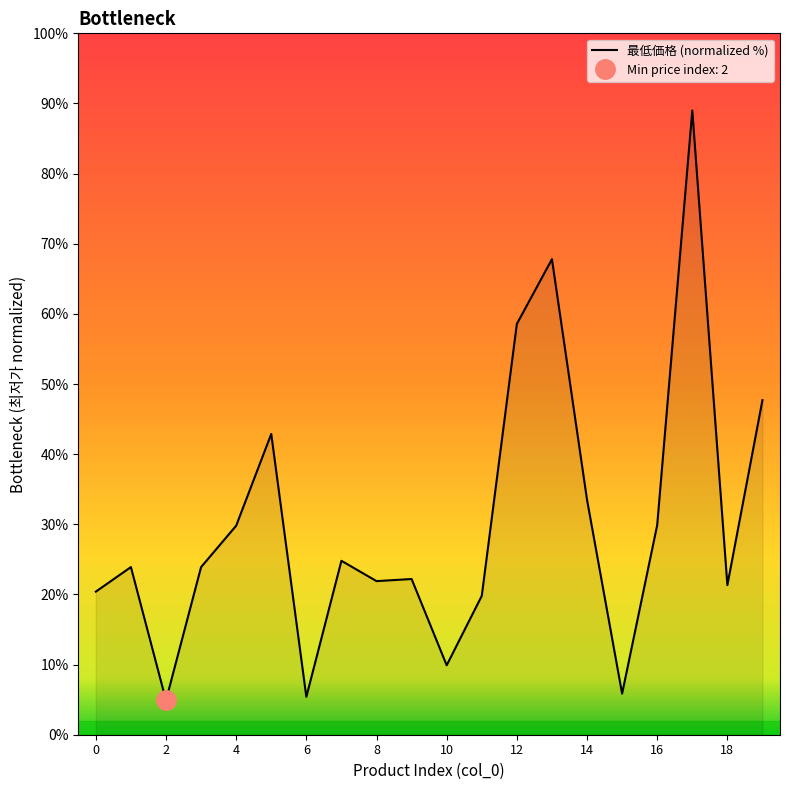

What is the minimum value shown in the chart?

4.9